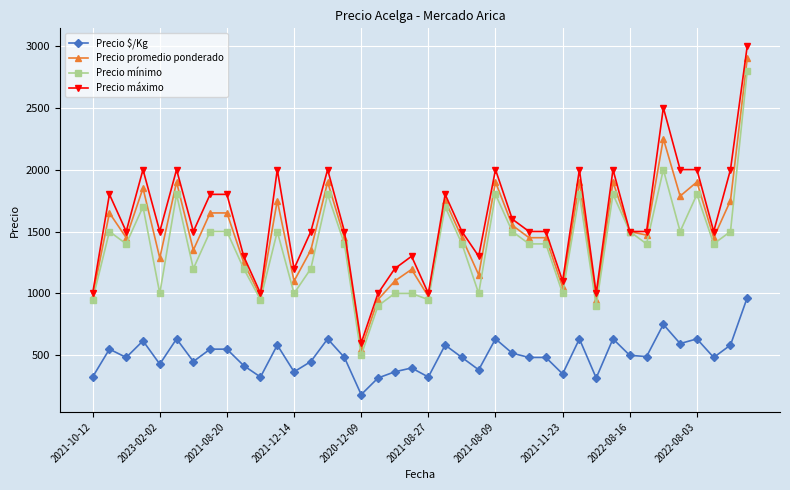

True or false: Precio $/Kg and Precio promedio ponderado cross at least once.

False